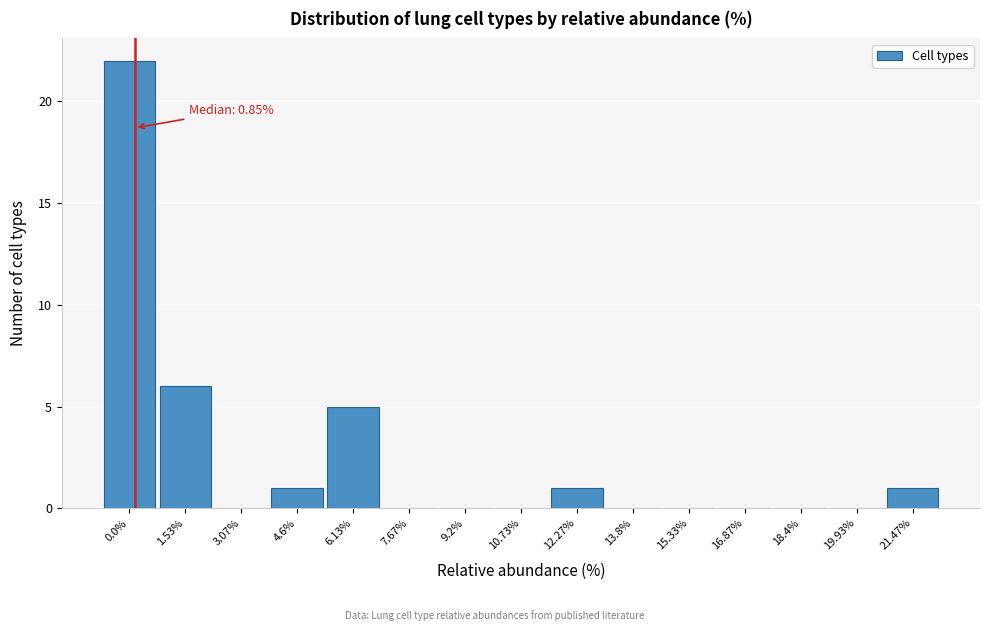

Reading left to right, extract all data points from this chart.

0.0%=22	1.53%=6	3.07%=0	4.6%=1	6.13%=5	7.67%=0	9.2%=0	10.73%=0	12.27%=1	13.8%=0	15.33%=0	16.87%=0	18.4%=0	19.93%=0	21.47%=1